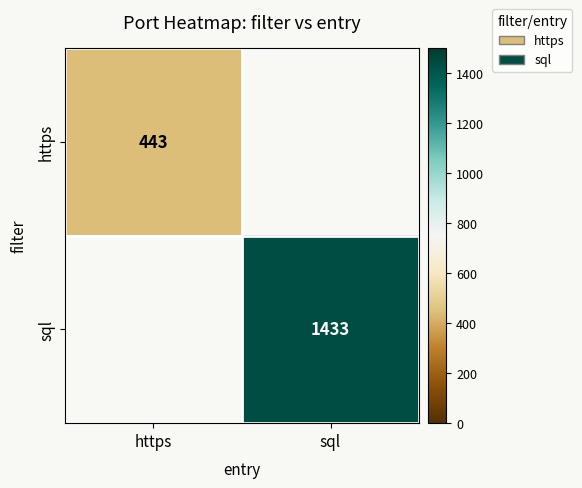

Between https and sql, which is larger?

sql